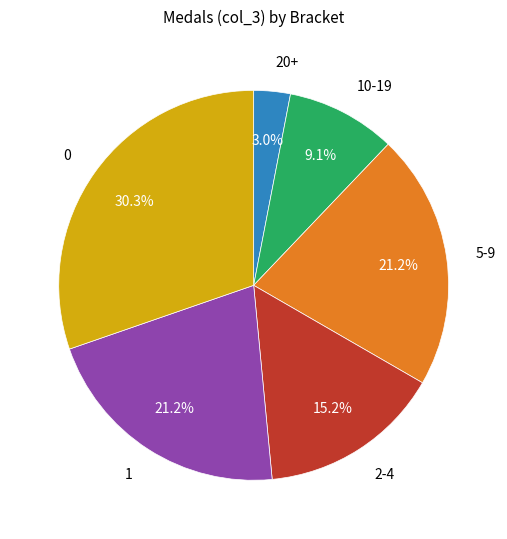

Which slice is the smallest?

20+